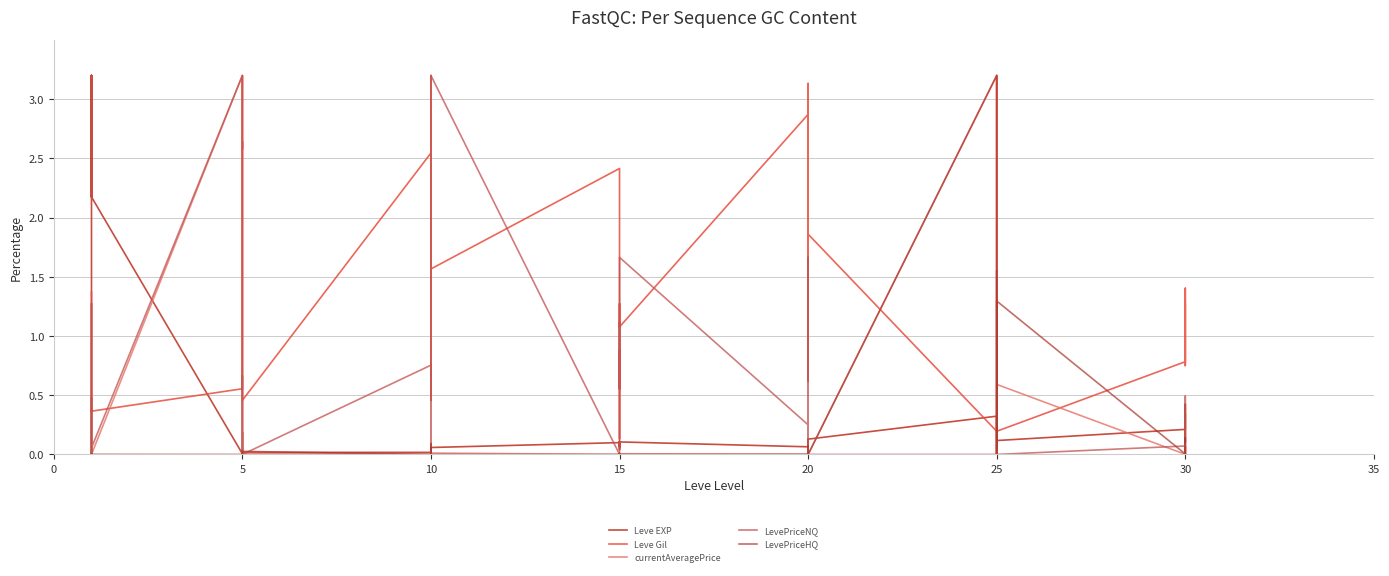

What are all the series names shown in the legend?

Leve EXP, Leve Gil, currentAveragePrice, LevePriceNQ, LevePriceHQ